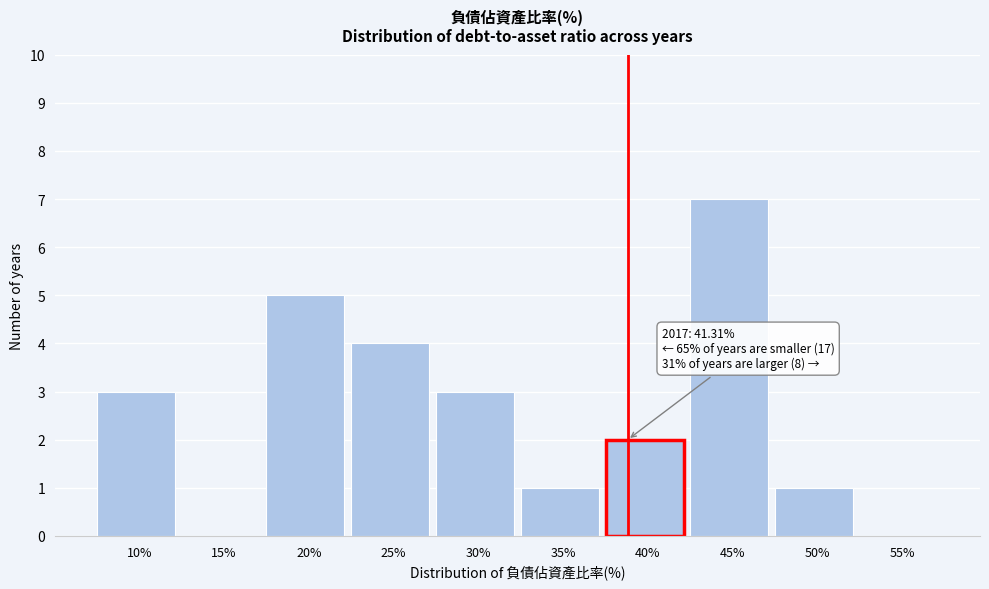

Reading left to right, what are all the values shown in this chart?

10%=3	15%=0	20%=5	25%=4	30%=3	35%=1	40%=2	45%=7	50%=1	55%=0